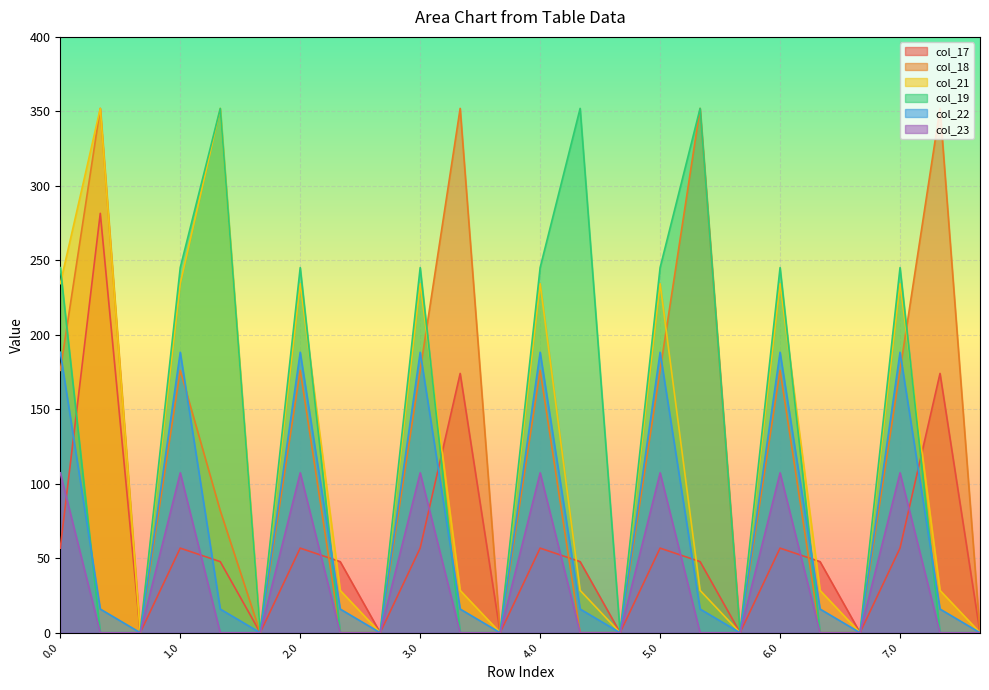

Which series has the widest spread of values?

col_18